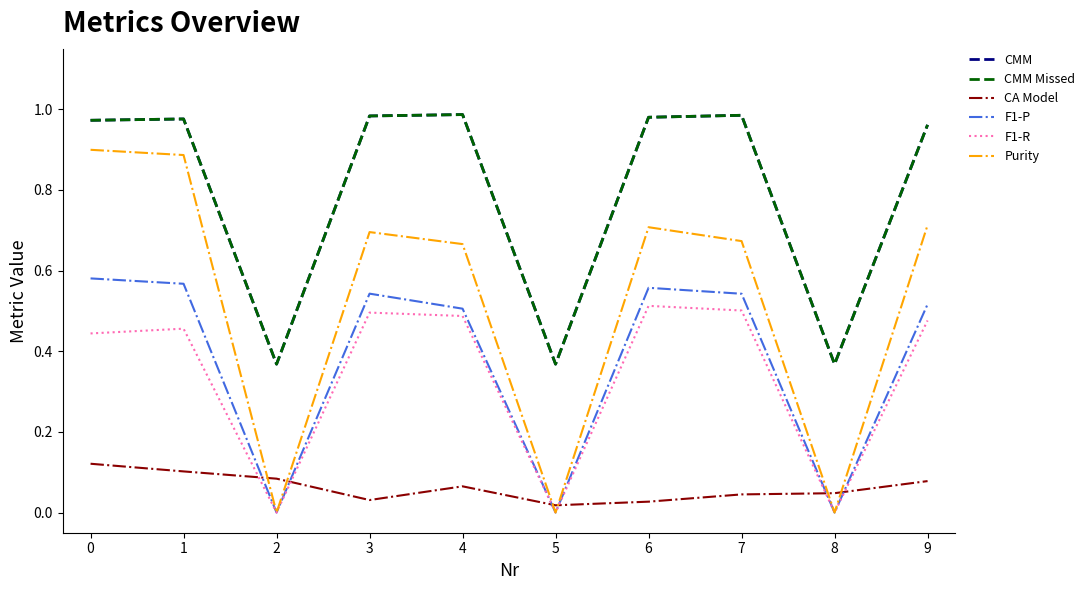

Is this an area chart (filled region under the line)?

No